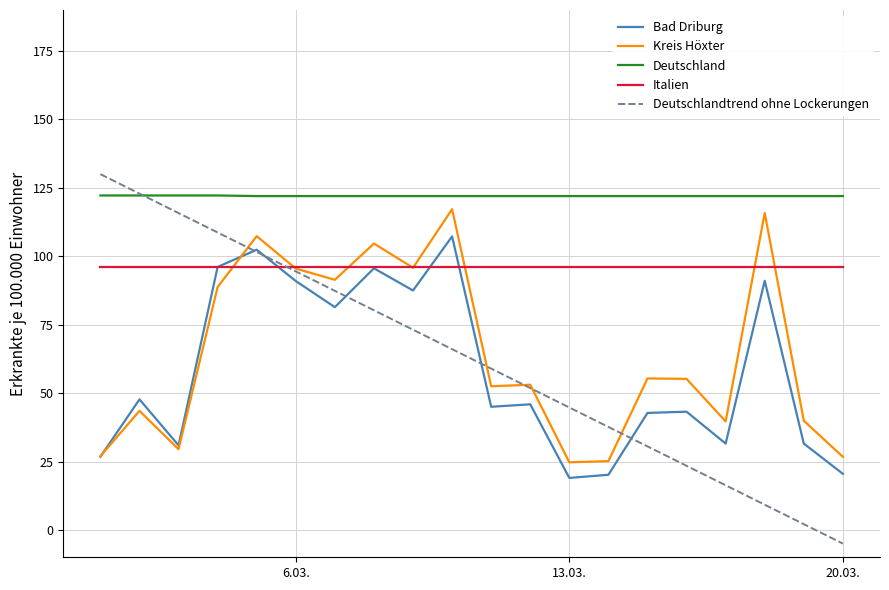

True or false: Bad Driburg and Deutschland cross at least once.

False